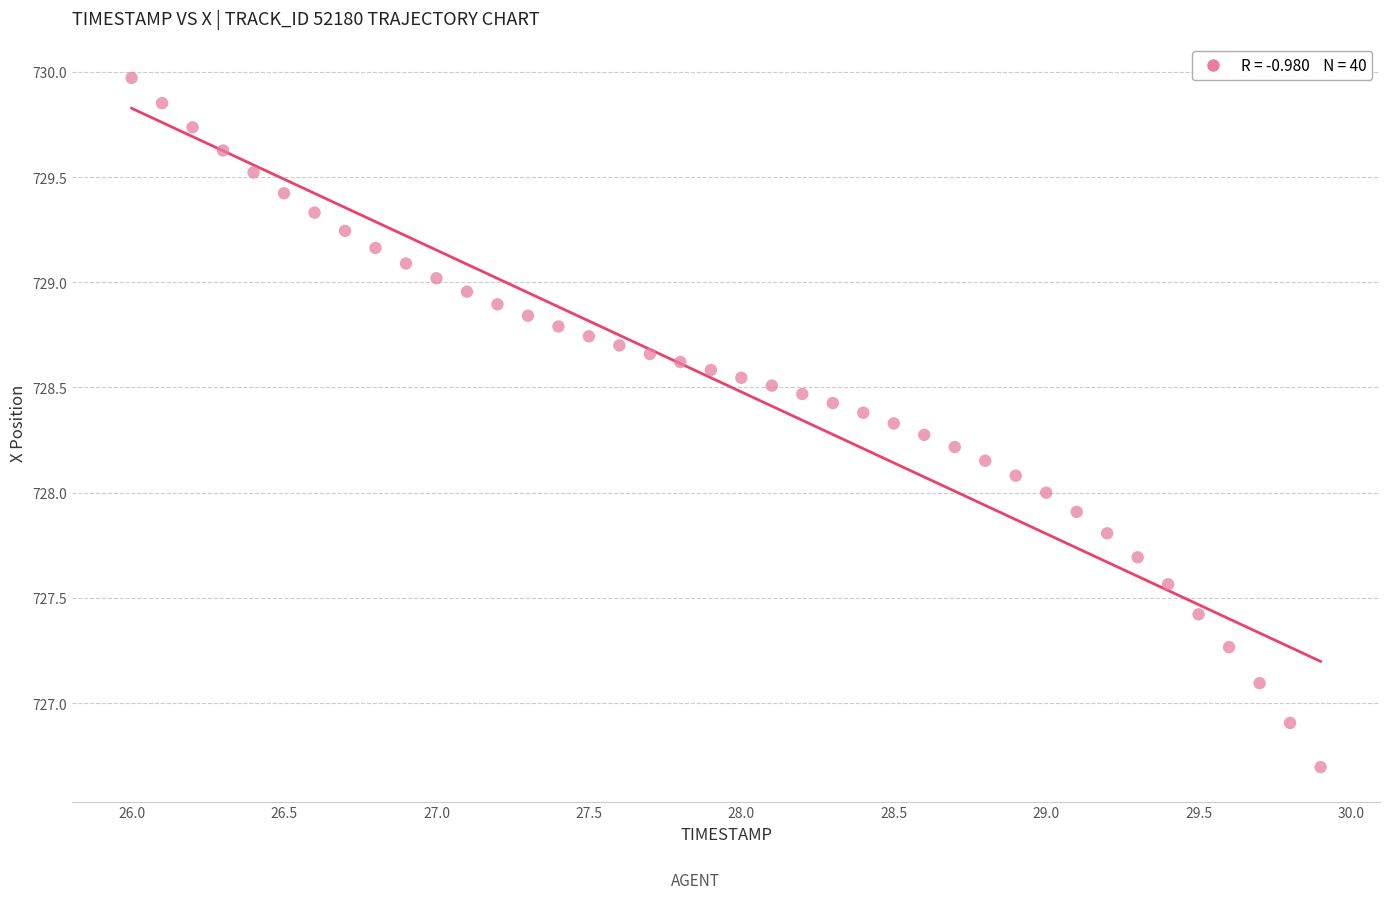

What is the range of Y values (max minus min)?

3.3